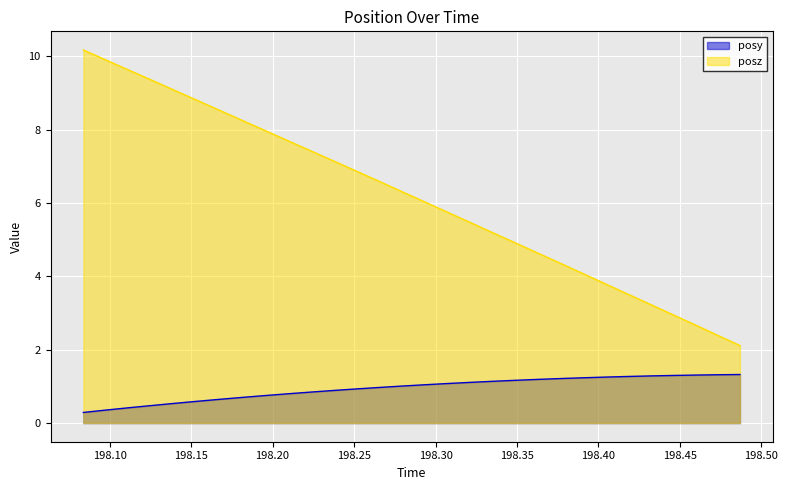

What is the spread (max minus min) of values at 198.3203?

4.4